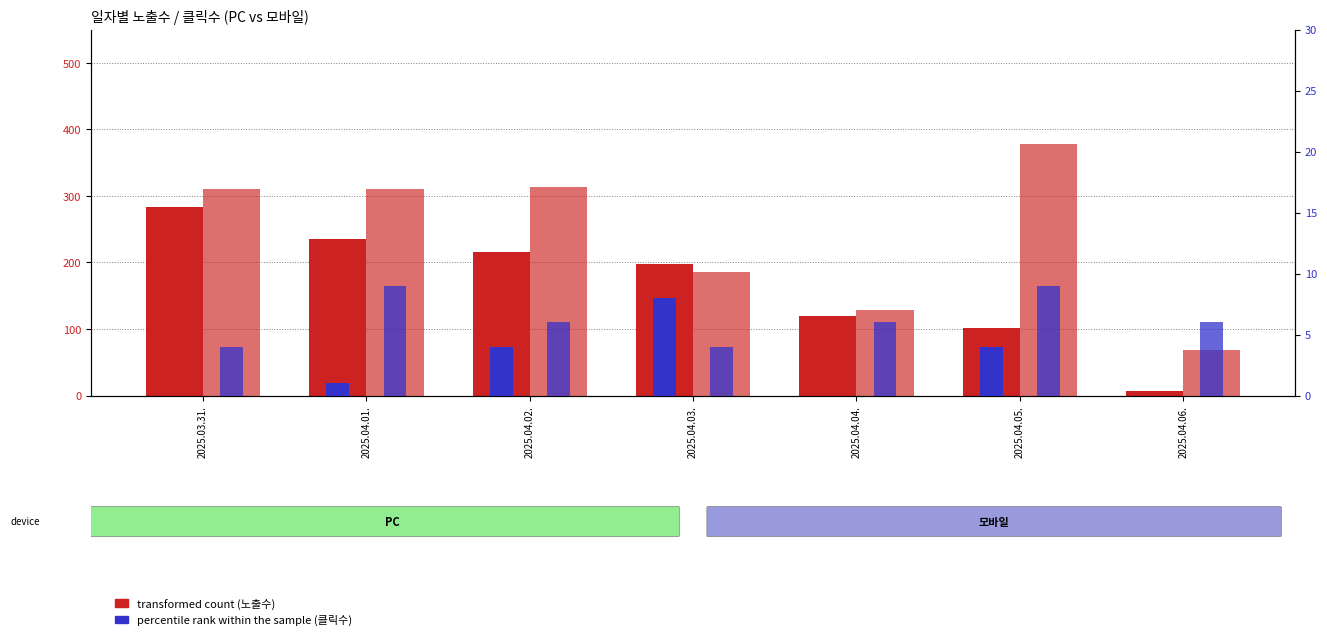

What is the maximum value shown in the chart?

378